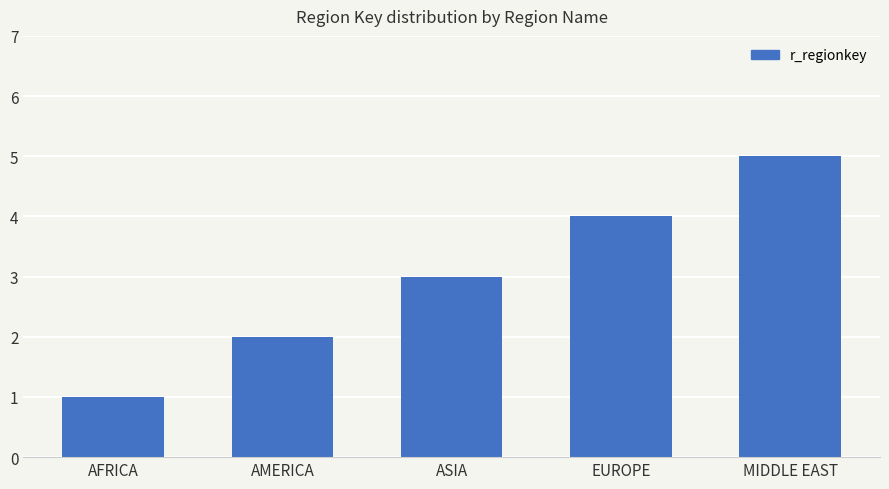

Which label corresponds to the largest value in the chart?

MIDDLE EAST